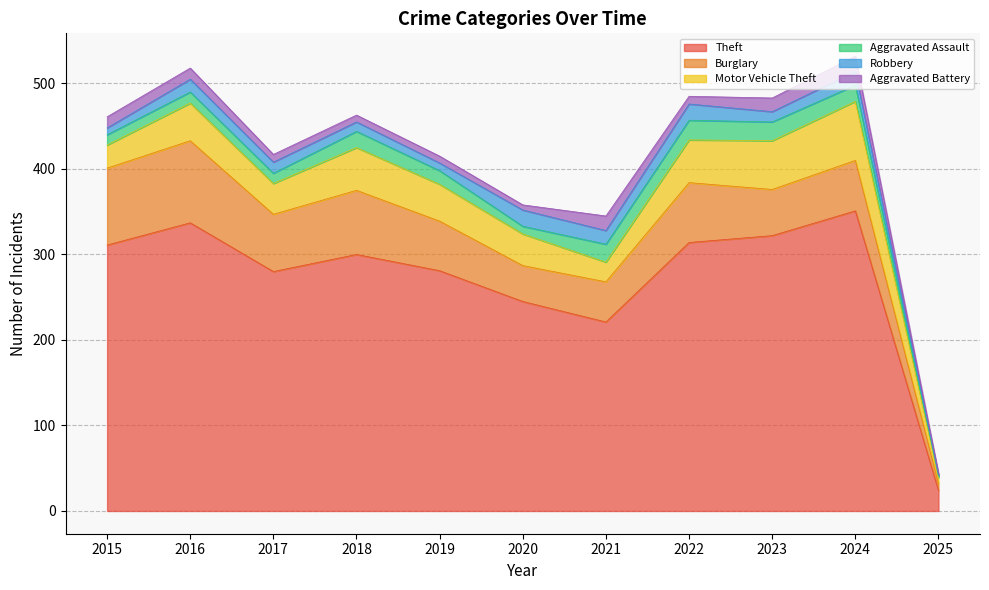

Rank the series at 2025 from lowest to highest value.

Robbery, Aggravated Assault, Aggravated Battery, Motor Vehicle Theft, Burglary, Theft